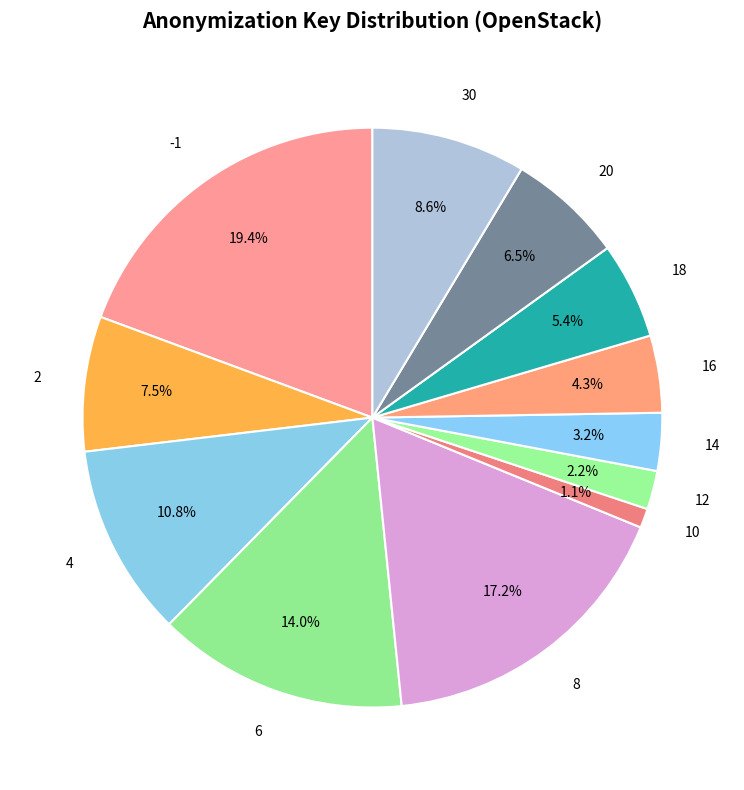

Approximately how many times larger is the value at 2 compared to 30?

0.9